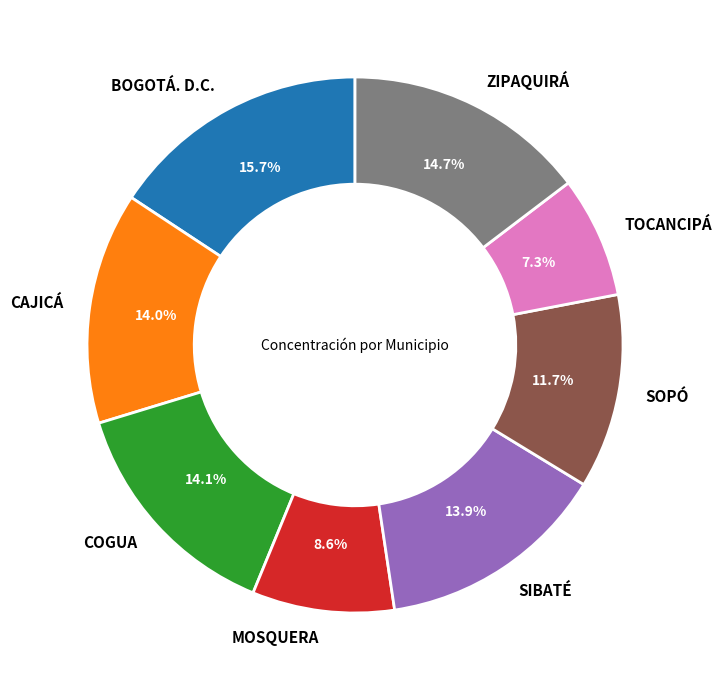

Does any single category account for the majority?

No